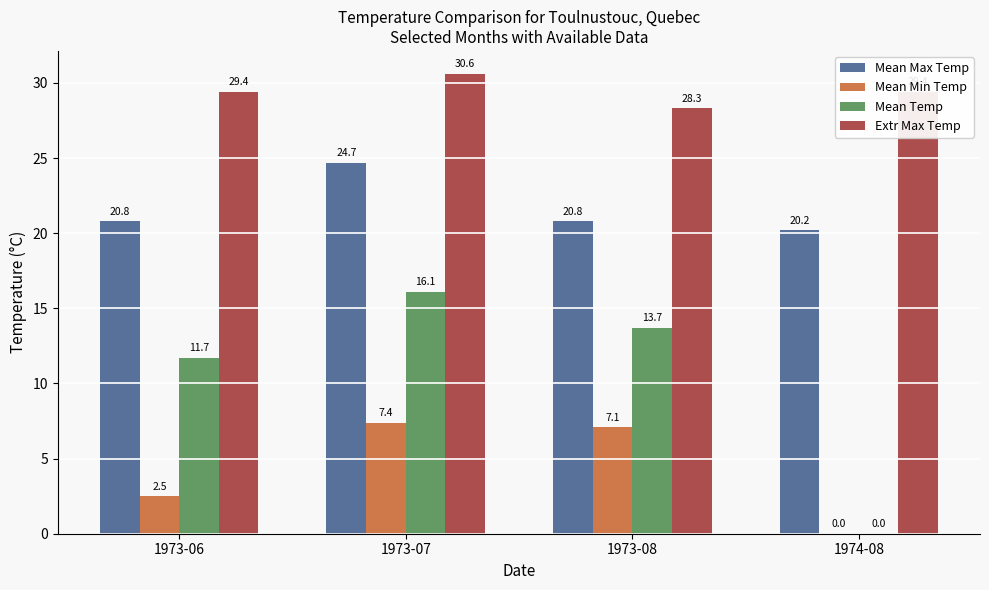

The Mean Min Temp series shows 0.8 at 1973-06. True or false?

False